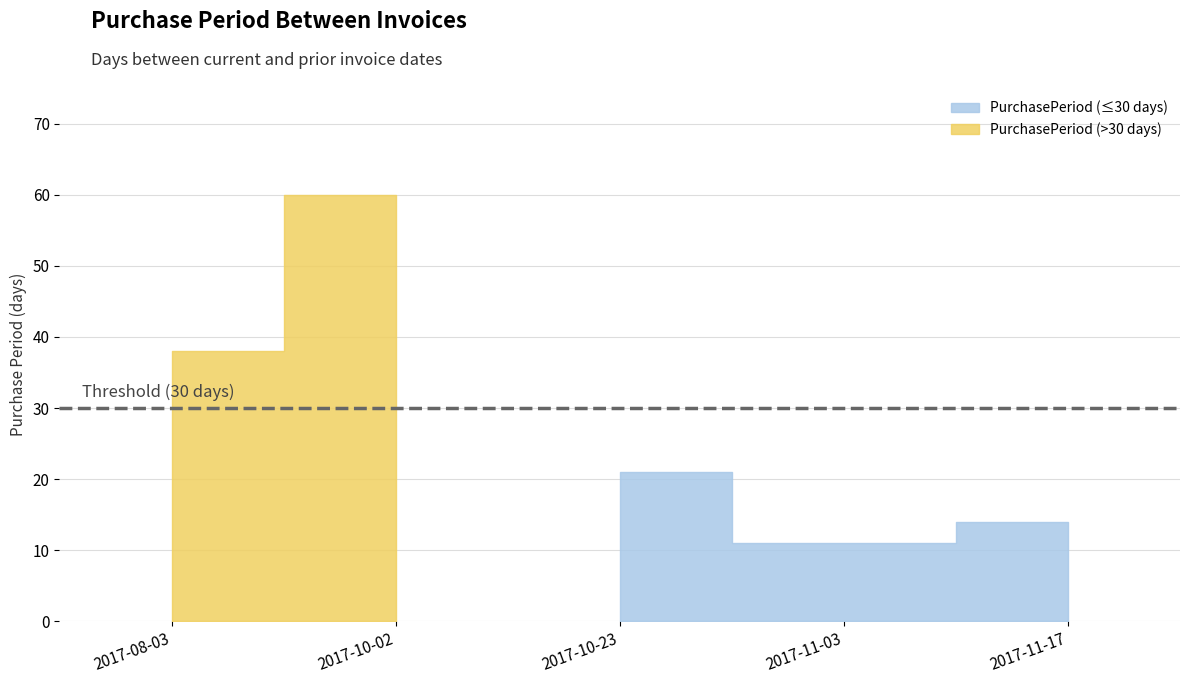

Reading right to left, what are all the values shown in this chart?

2017-11-17=14	2017-11-03=11	2017-10-23=21	2017-10-02=60	2017-08-03=38